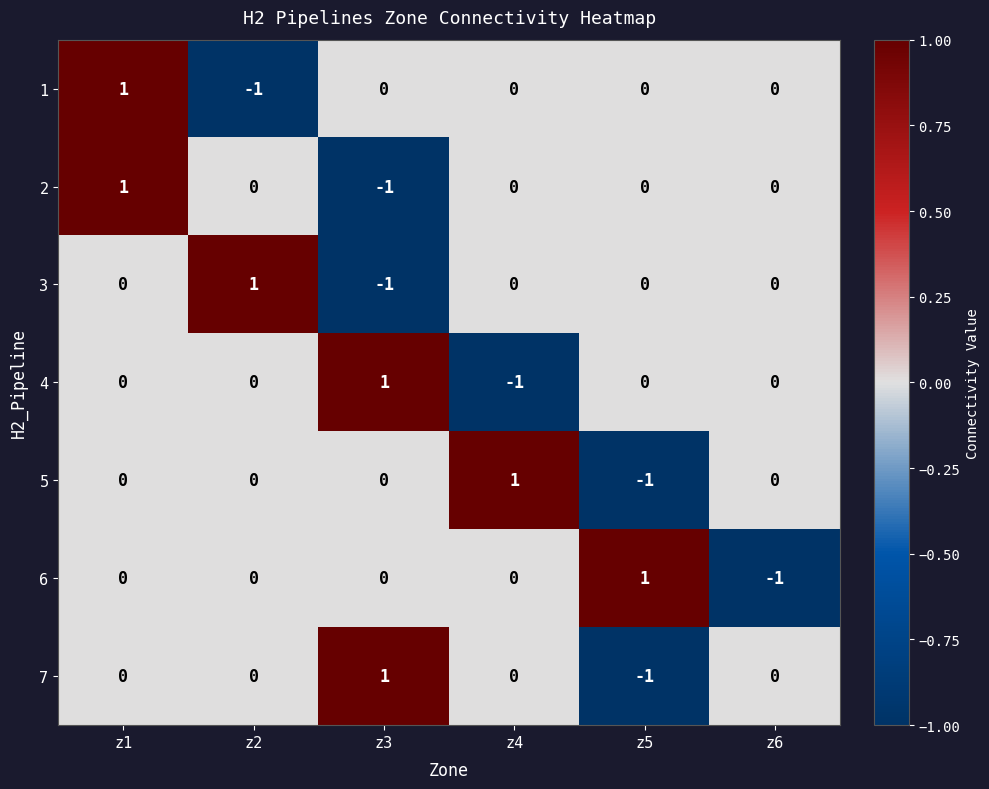

At which category is the sum across all series the highest?

z1